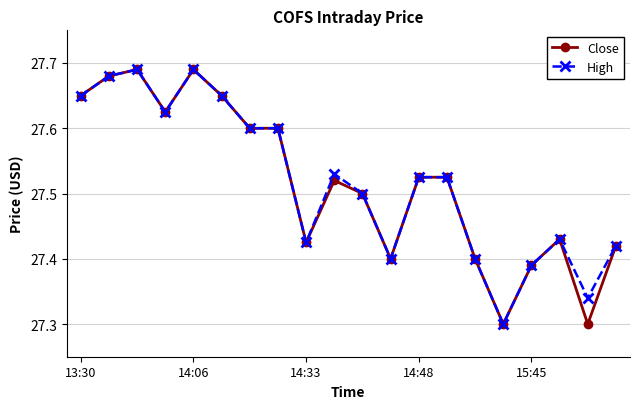

At how many categories does at least one series exceed 27?

20